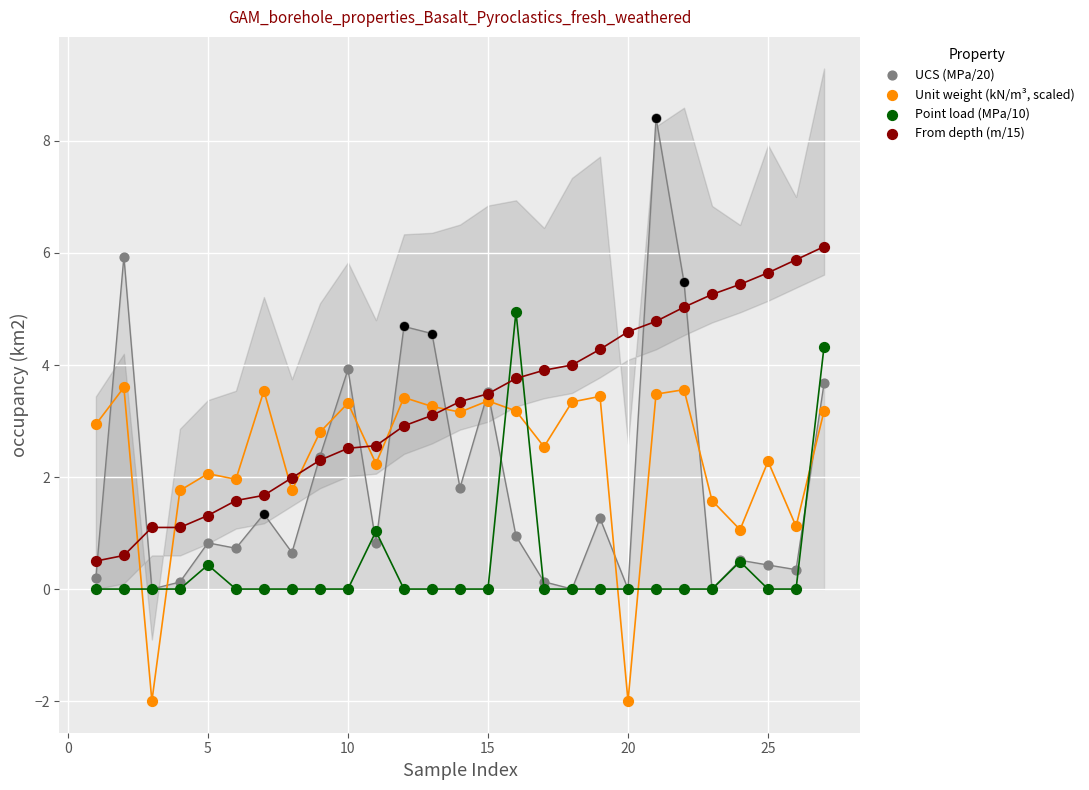

Which series contains the lowest Y value?

Unit weight (kN/m³, scaled)